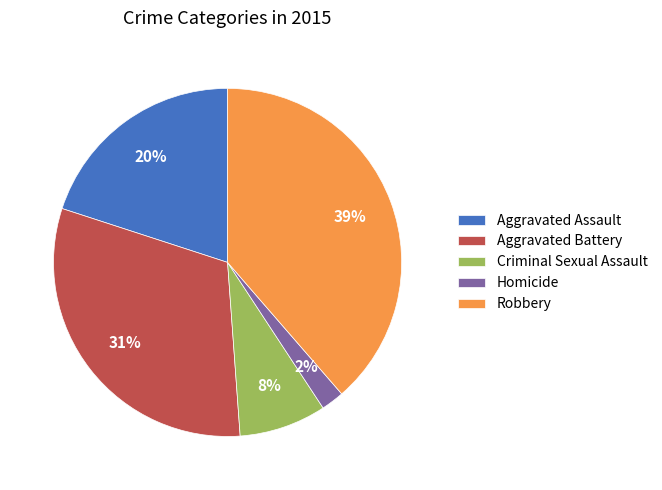

Is Criminal Sexual Assault the majority of the pie?

No